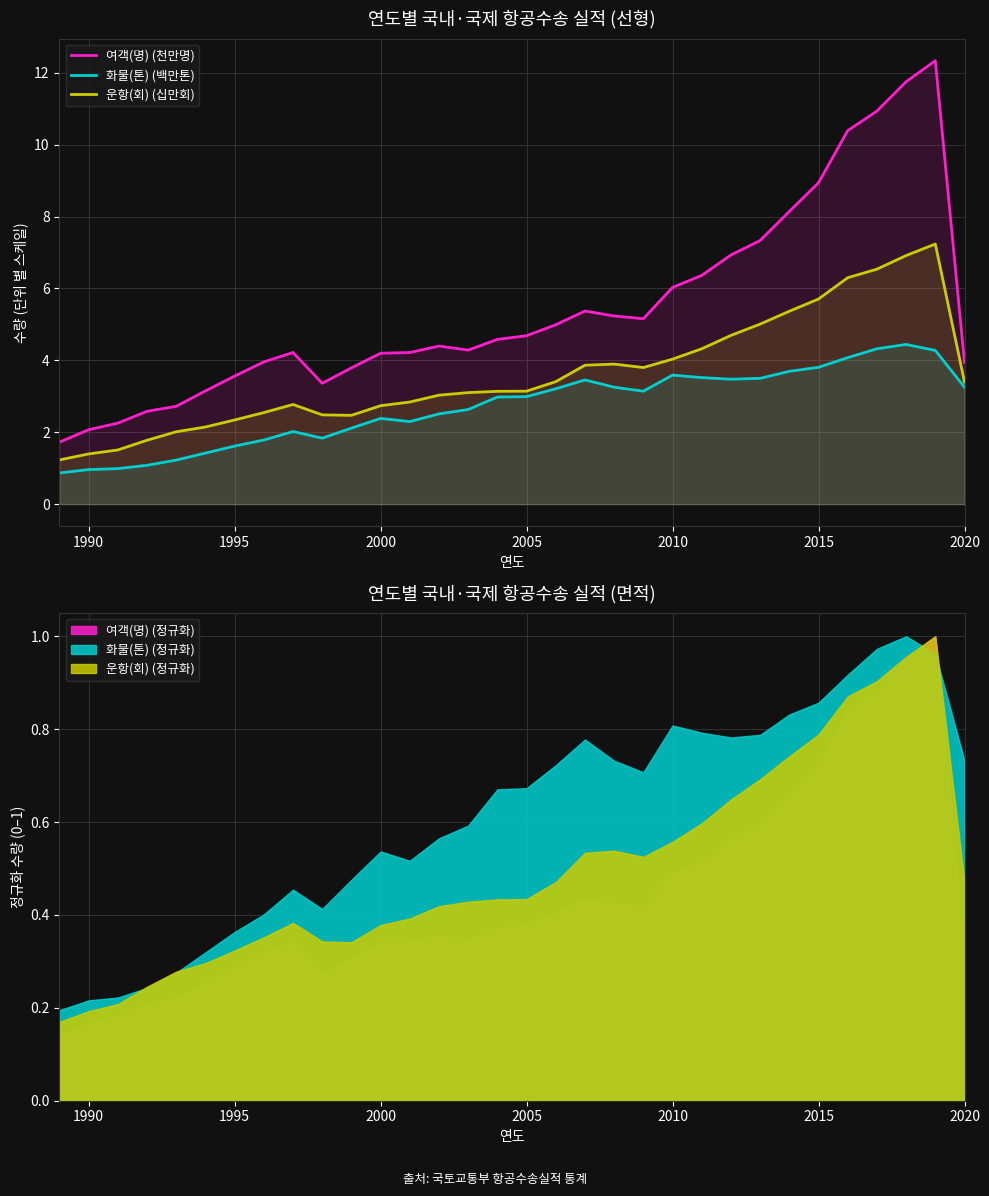

True or false: 여객(명) (천만명) and 화물(톤) (백만톤) cross at least once.

False